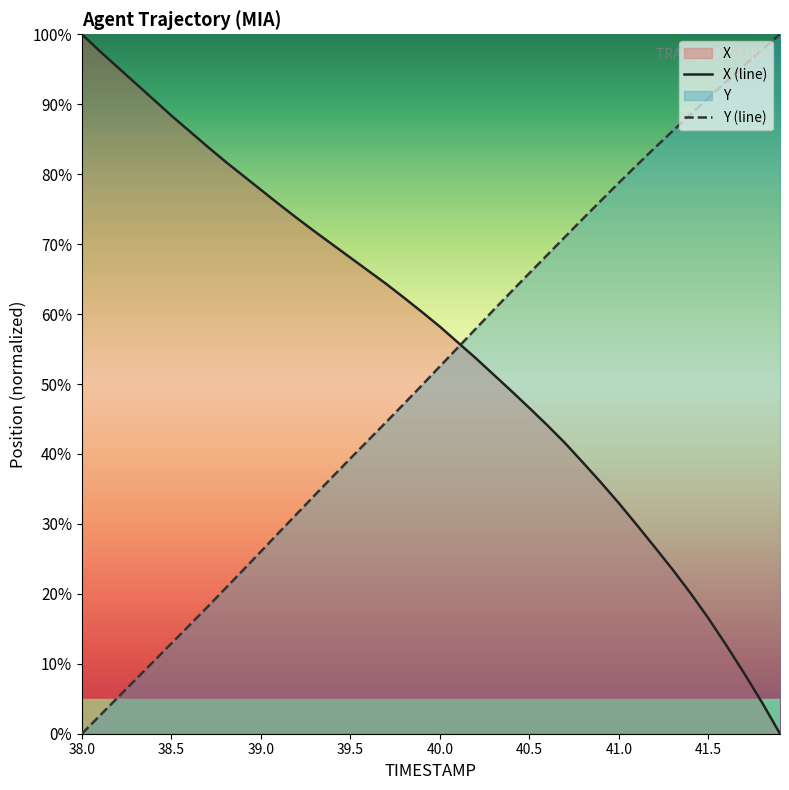

What is the highest value of the Y (line) series?

100.0